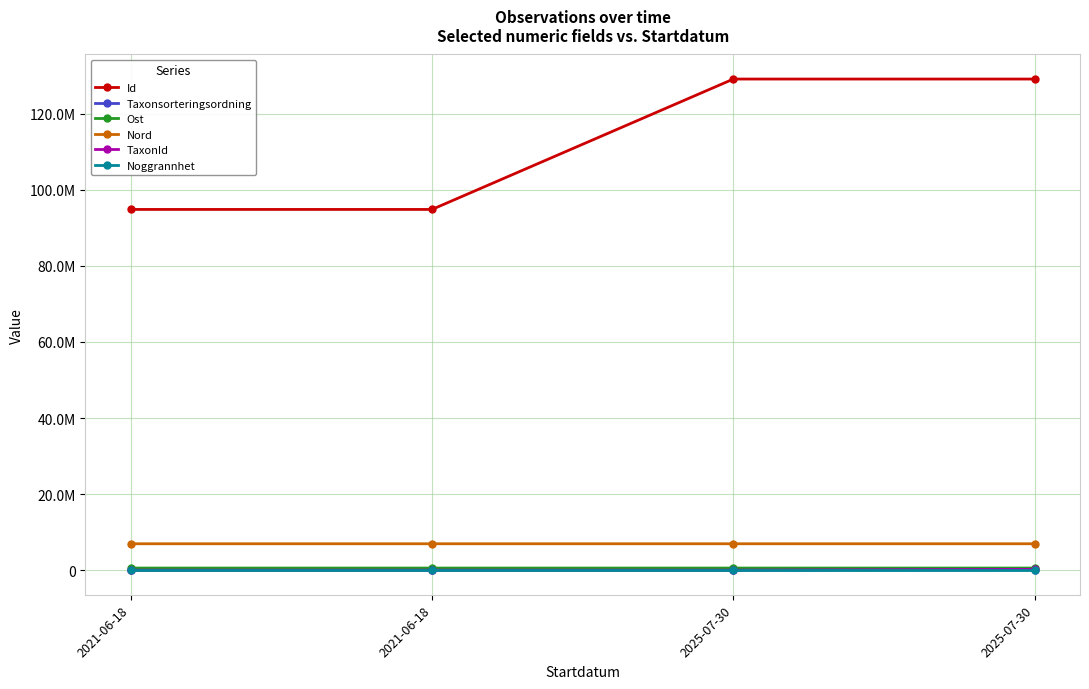

True or false: TaxonId and Id cross at least once.

False